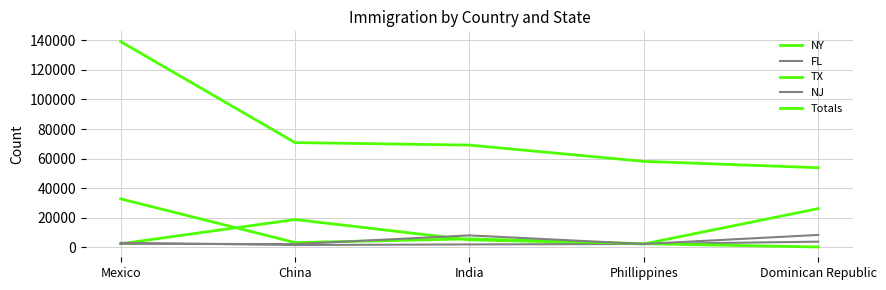

How many lines are shown in the chart?

5